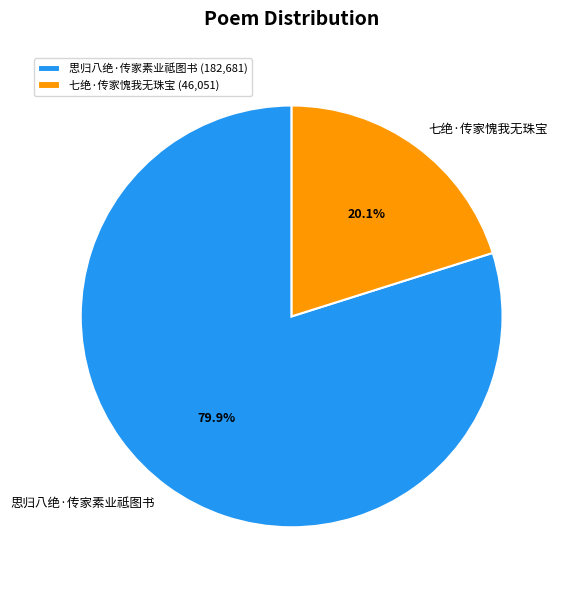

What is the ratio of the value at 七绝·传家愧我无珠宝 to the value at 思归八绝·传家素业祗图书?

0.3